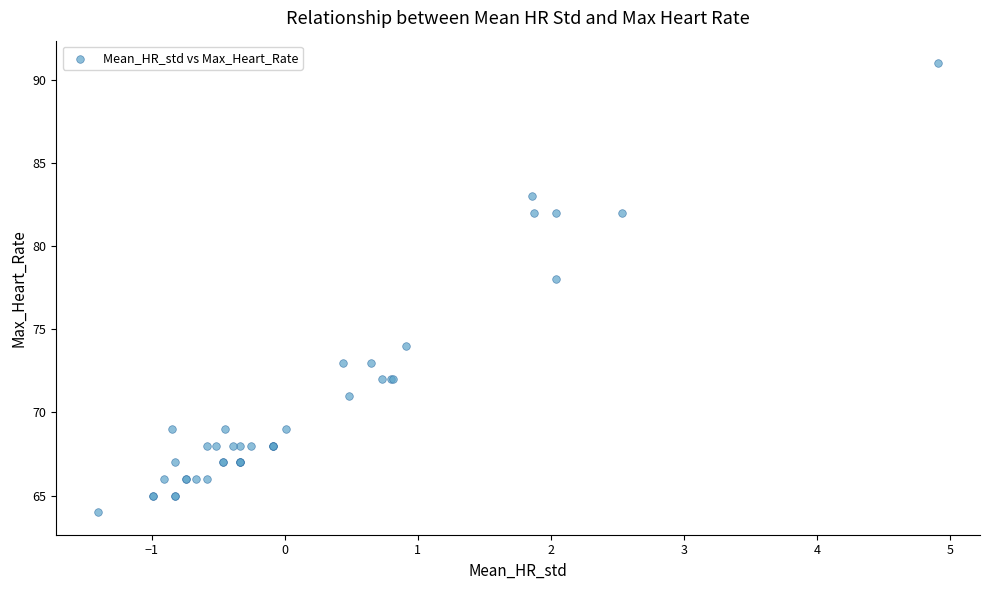

What Y value in the scatter plot is closest to 77?

78